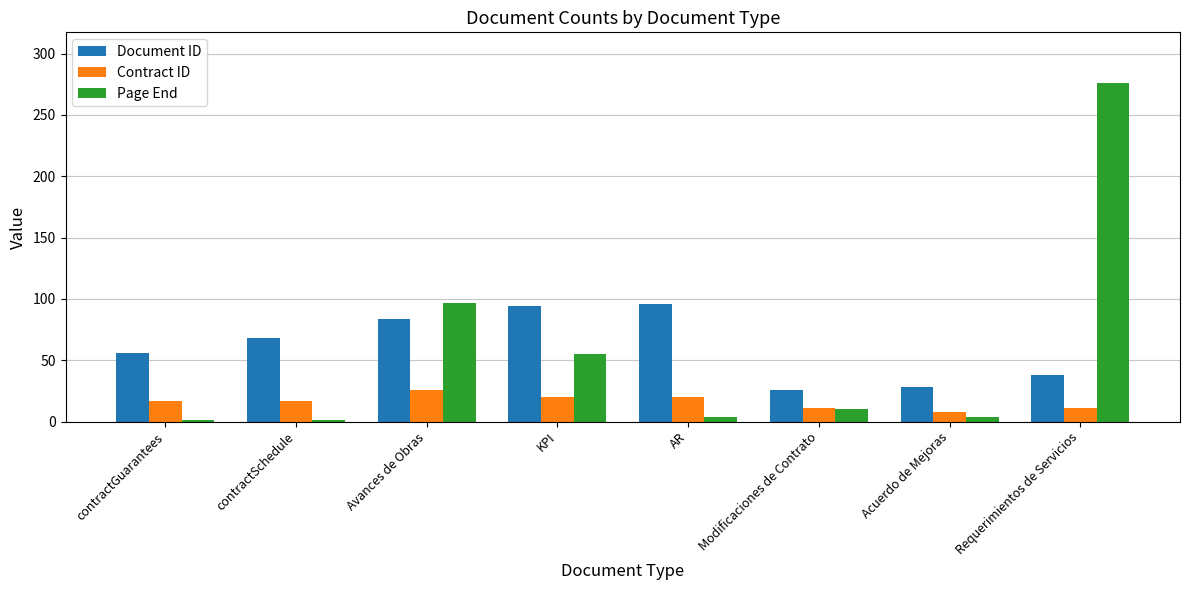

List the series in order of their peak value, highest first.

Page End, Document ID, Contract ID